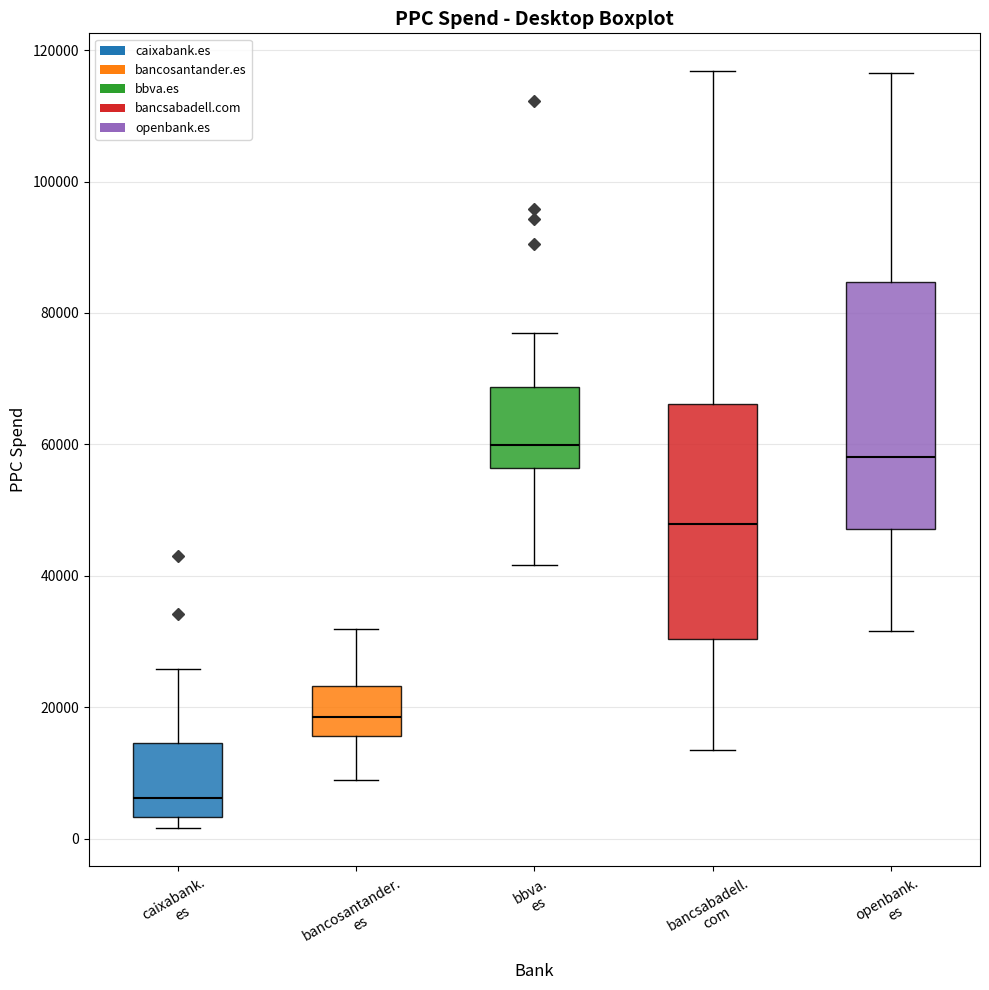

Reading left to right, read every box against the y-axis: the position of its median line, the range the box covers, and the ends of its whiskers. The values are not printed on the chart, so give them approximately, as read against the axis.

caixabank. es: median 6000, box 4000 to 14000, whiskers 2000 to 26000
bancosantander. es: median 18000, box 16000 to 24000, whiskers 8000 to 32000
bbva. es: median 60000, box 56000 to 68000, whiskers 42000 to 76000
bancsabadell. com: median 48000, box 30000 to 66000, whiskers 14000 to 116000
openbank. es: median 58000, box 48000 to 84000, whiskers 32000 to 116000